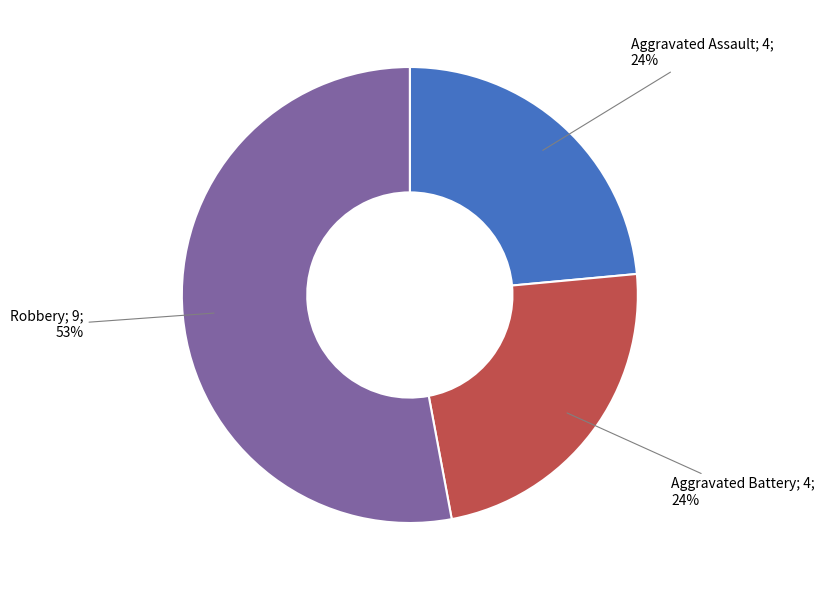

To the nearest percent, what is the average slice percentage?

33%